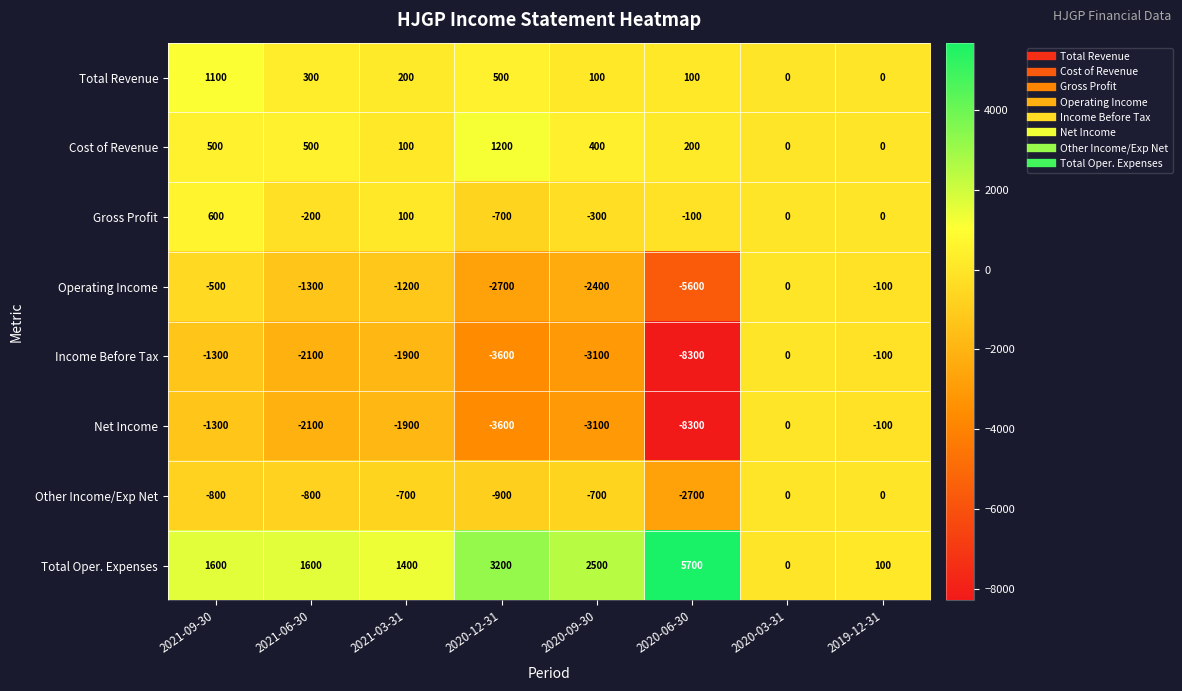

Which series changed the most between 2021-06-30 and 2020-09-30?

Operating Income